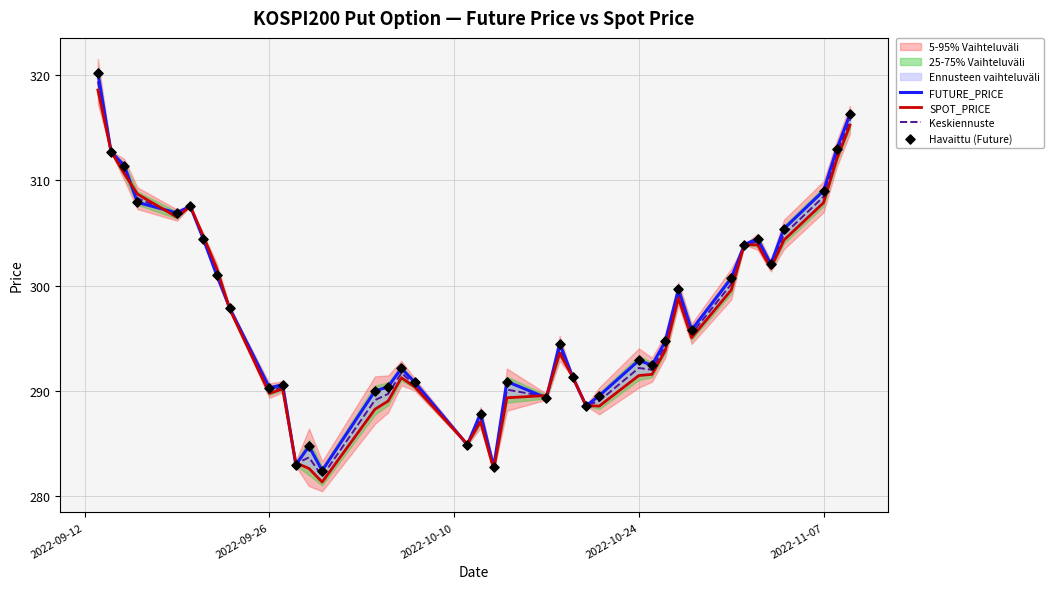

Which series reaches the maximum Y coordinate?

FUTURE_PRICE